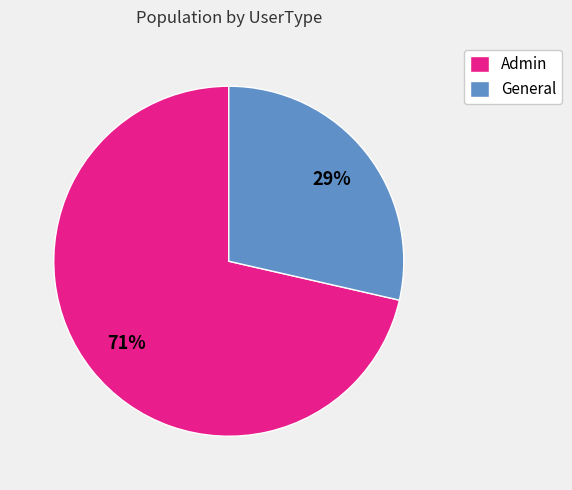

Count the number of slices in the pie.

2